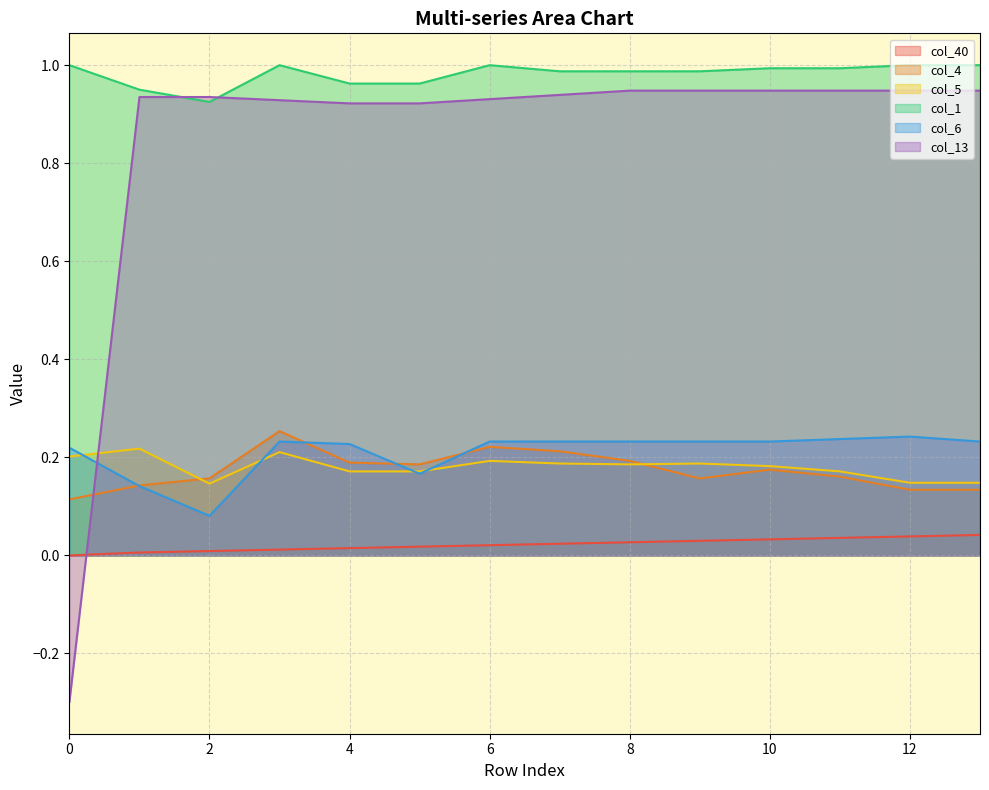

Does the chart have visible grid lines?

Yes